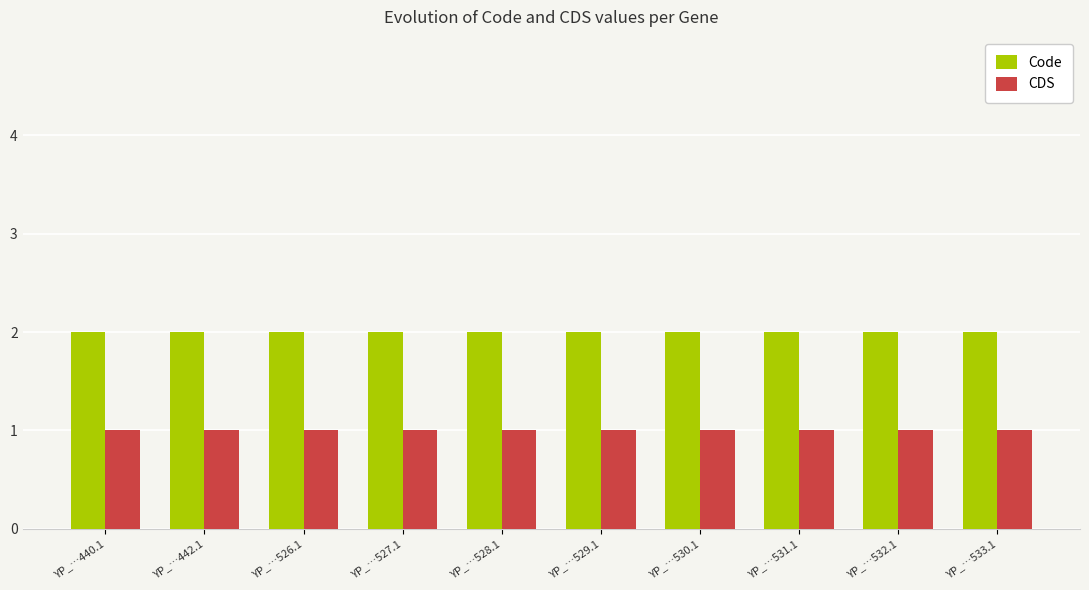

List the series in order of their peak value, highest first.

Code, CDS